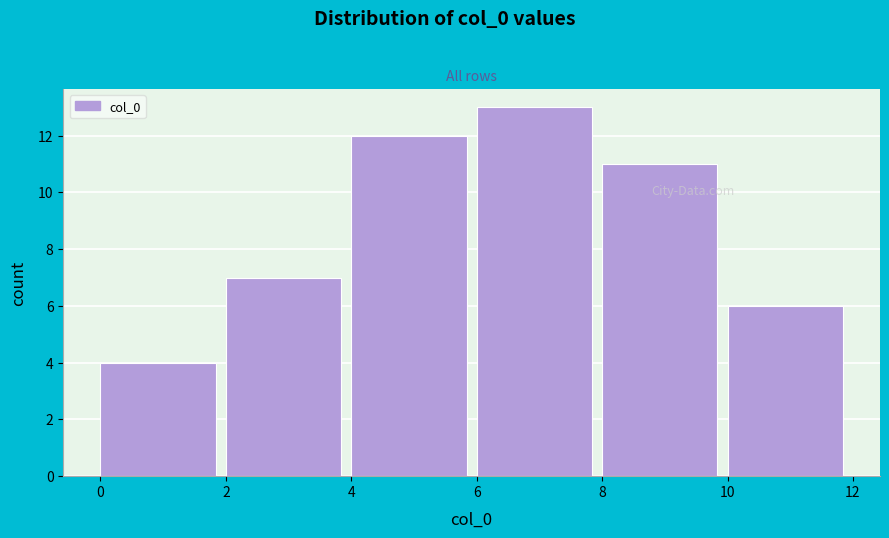

Reading left to right, transcribe this chart: for each bar, give the range it covers on the x-axis and its height. The values are not printed on the chart, so give them approximately, as read against the axis.

0 to 2: 4
2 to 4: 7
4 to 6: 12
6 to 8: 13
8 to 10: 11
10 to 12: 6